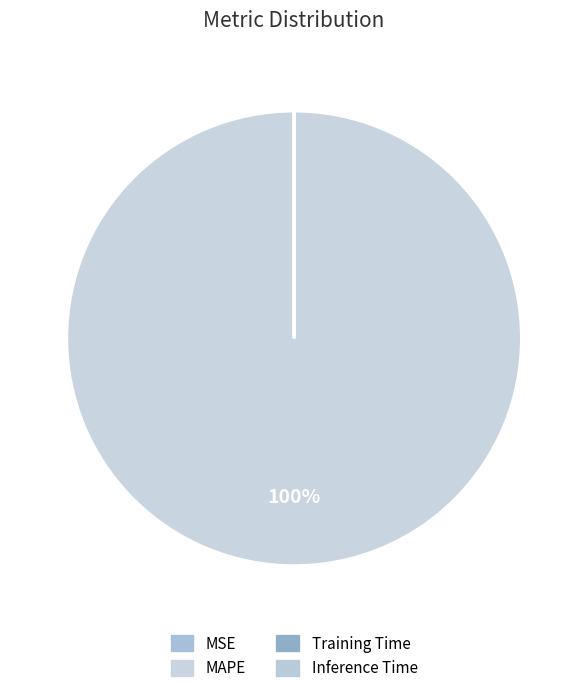

To the nearest percent, what is the average slice percentage?

25%